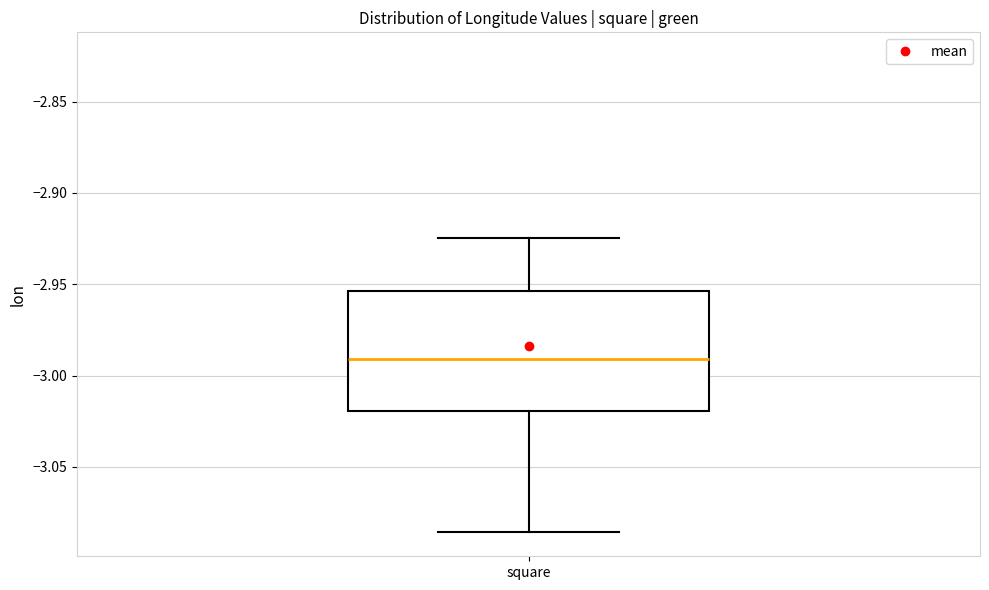

Transcribe this box plot: give where the median line is, the range the box spans, and where the two whiskers end, as read against the y-axis. The values are not printed on the chart, so give them approximately, as read against the axis.

median -2.990, box -3.020 to -2.955, whiskers -3.085 to -2.925